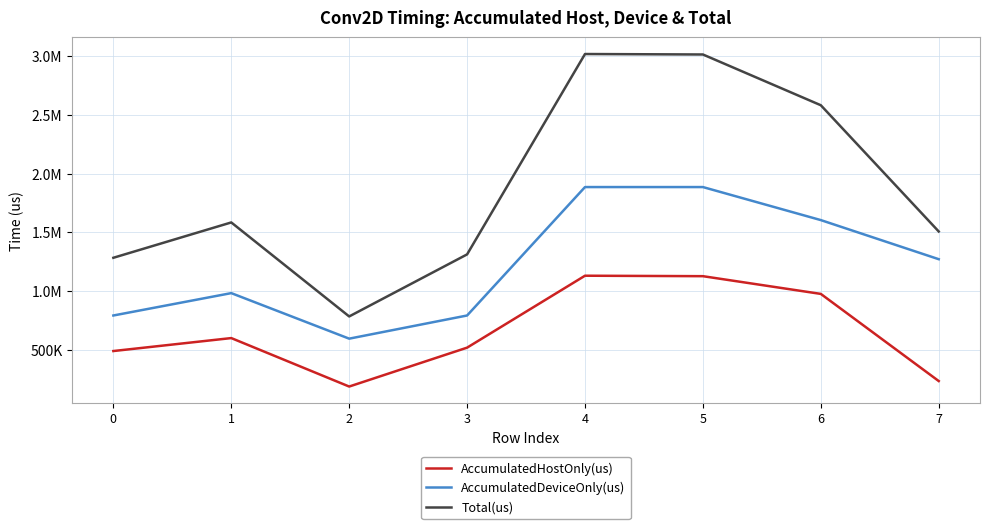

What is the sum of the Total(us) values at 2 and 3?

2097692.0